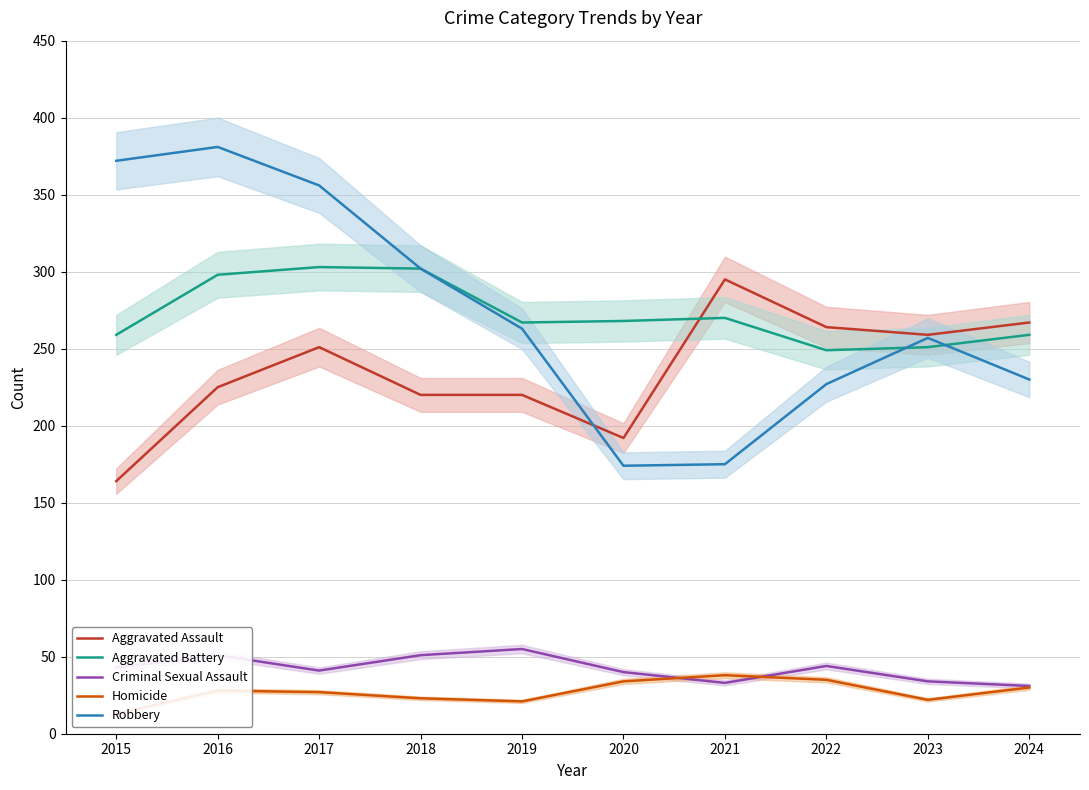

Which series has the widest spread of values?

Robbery